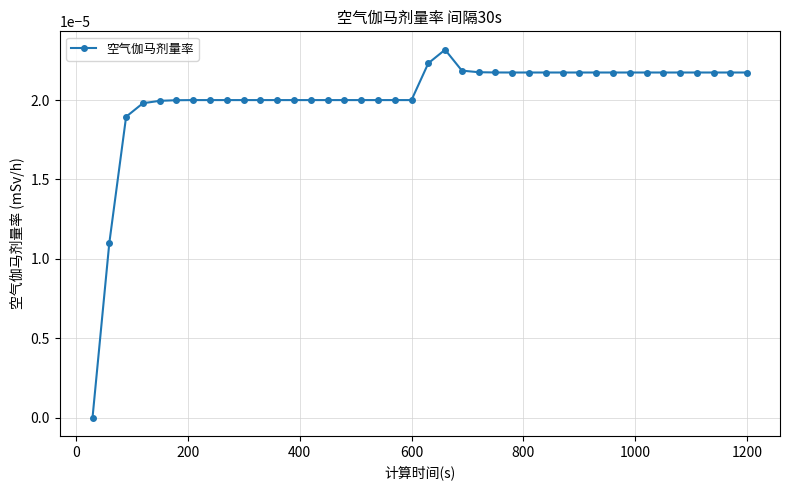

Count the values in the range 0 to 1.

40